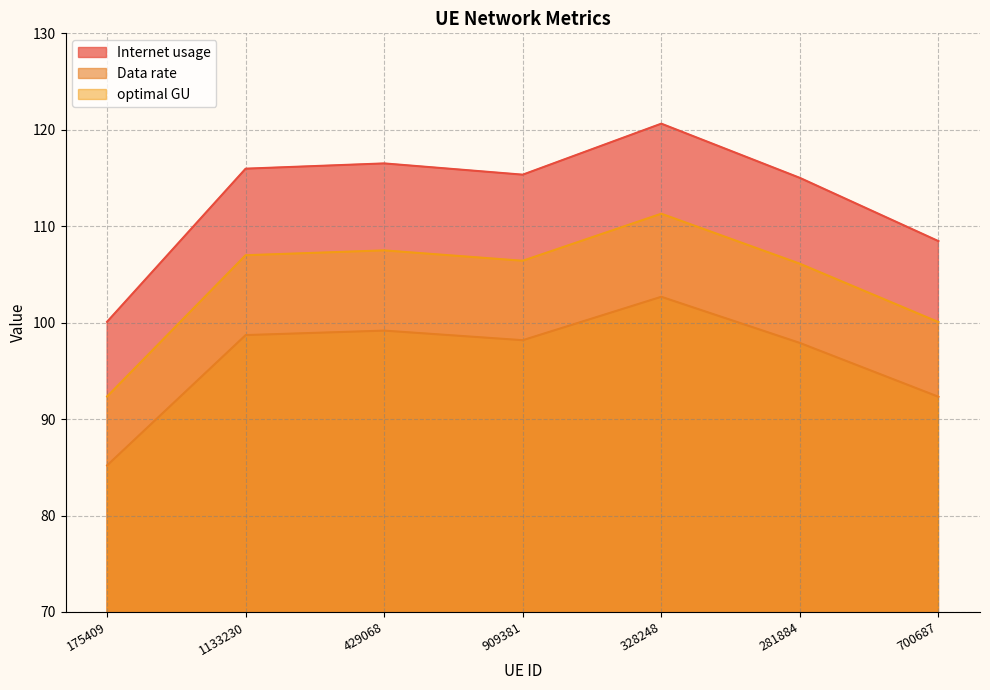

What is the smallest value displayed?

85.2